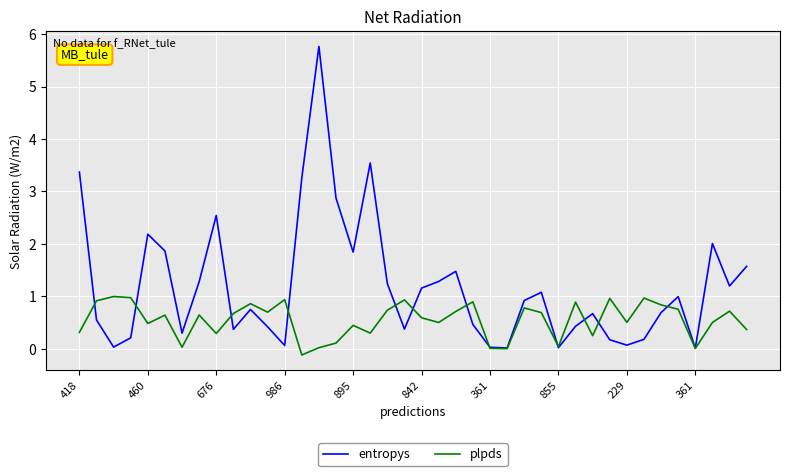

What is the average value of the entropys series?

1.2